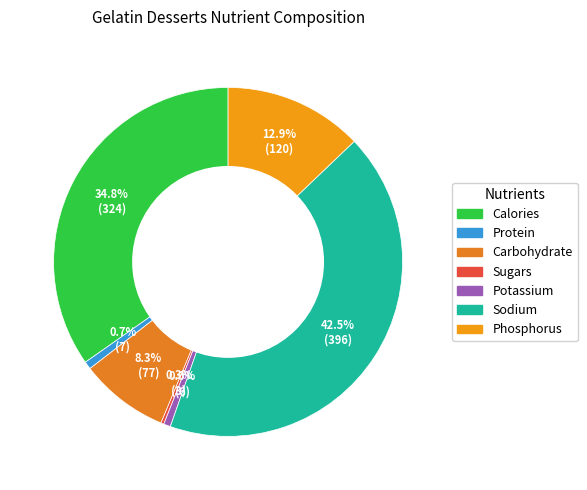

To the nearest percent, what percentage of the pie is Potassium?

1%